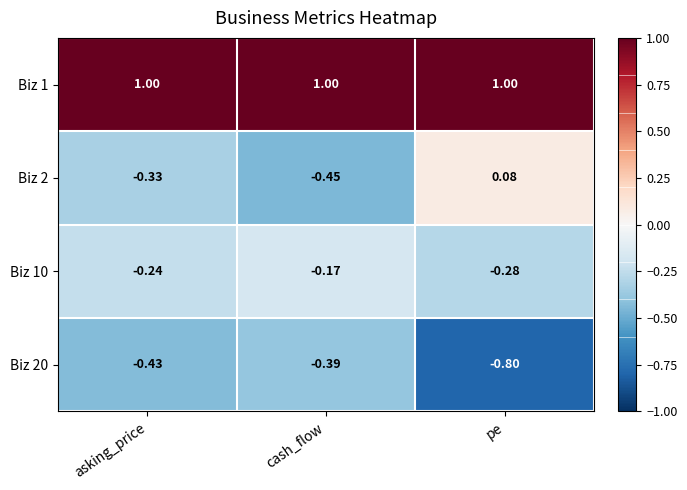

At which label does Biz 10 reach its peak?

cash_flow